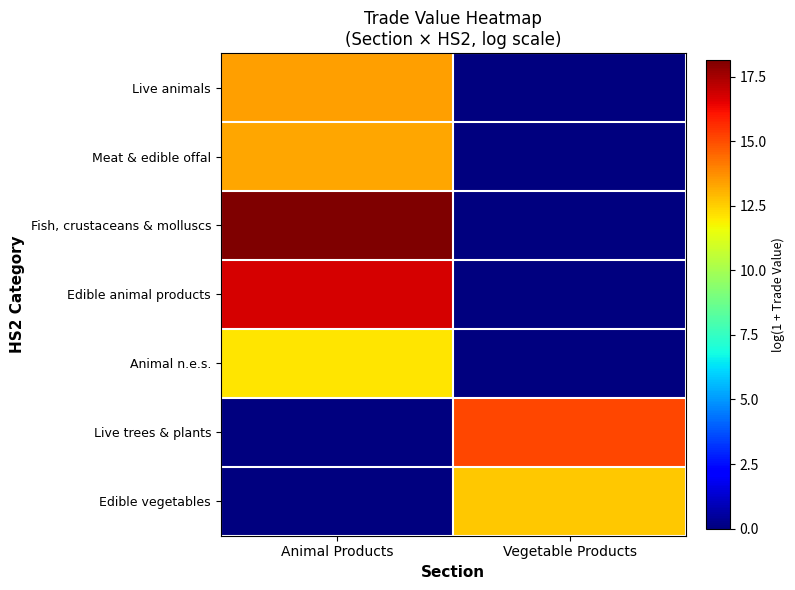

At Vegetable Products, list the series in order from smallest to largest.

Live animals, Meat & edible offal, Fish, crustaceans & molluscs, Edible animal products, Animal n.e.s., Edible vegetables, Live trees & plants